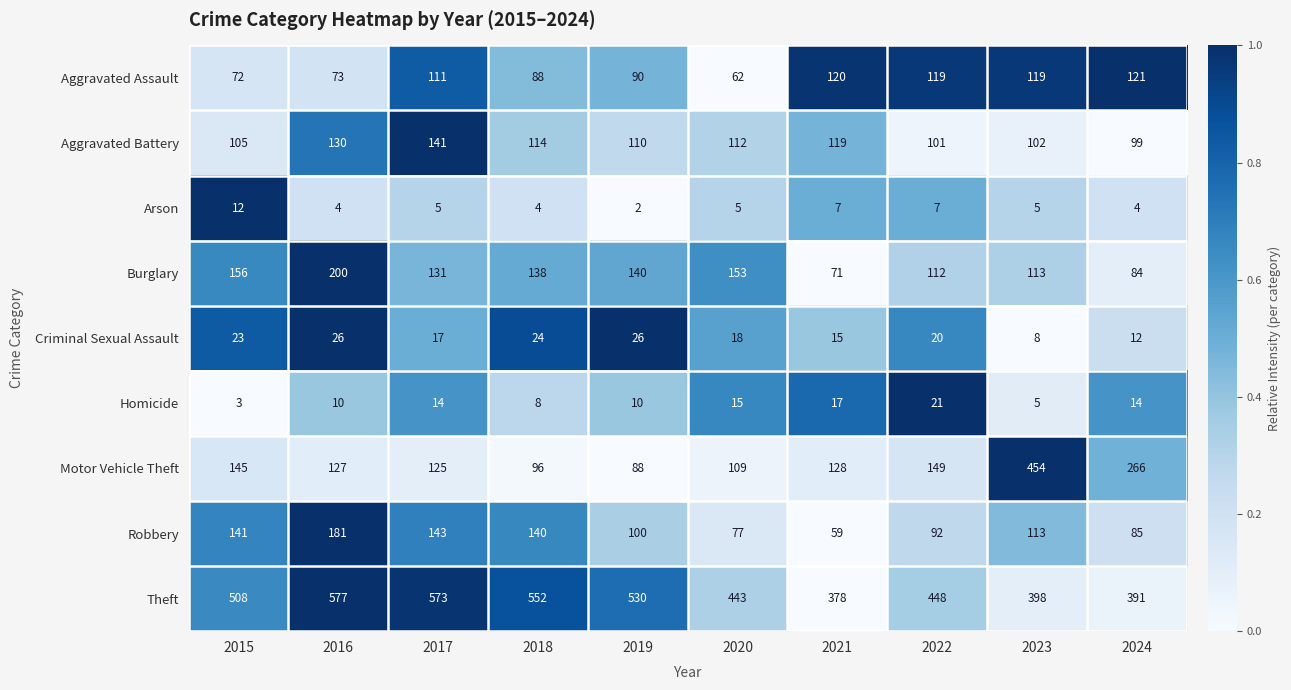

Where is Aggravated Battery nearest to the value 120?

2021